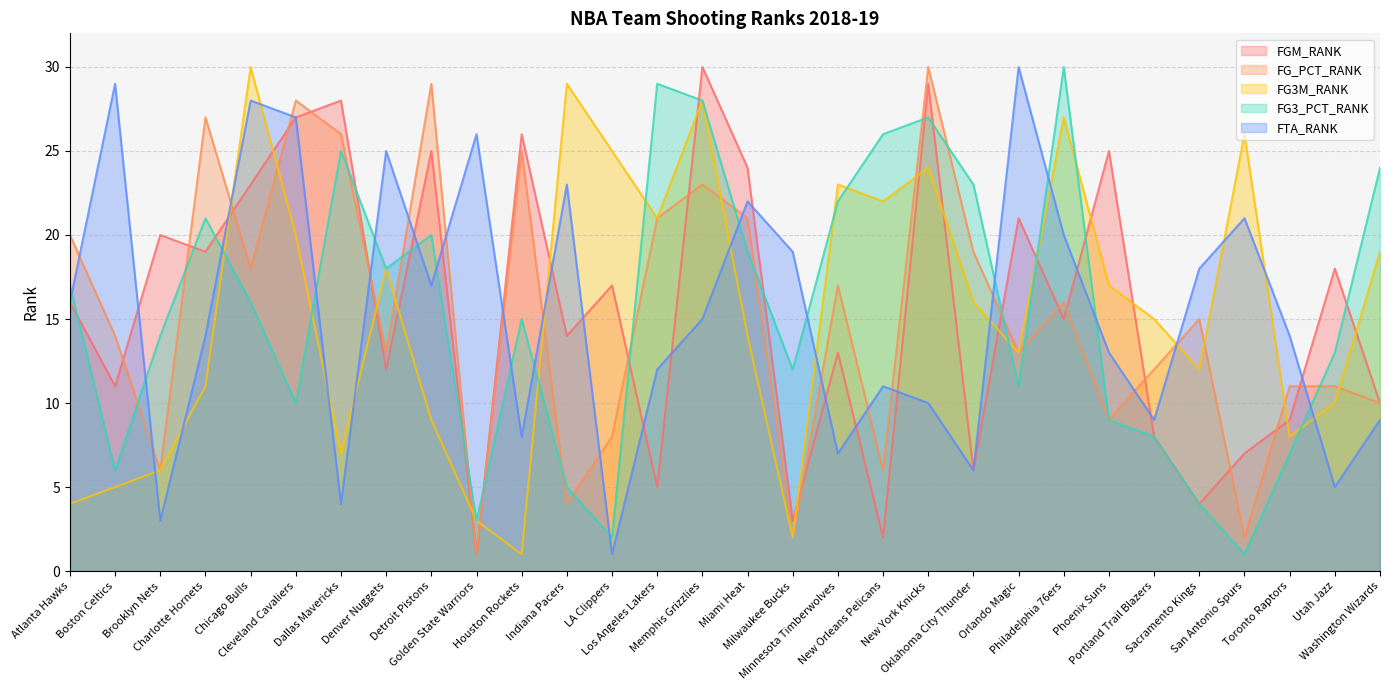

List the series in order of their peak value, highest first.

FGM_RANK, FG_PCT_RANK, FG3M_RANK, FG3_PCT_RANK, FTA_RANK